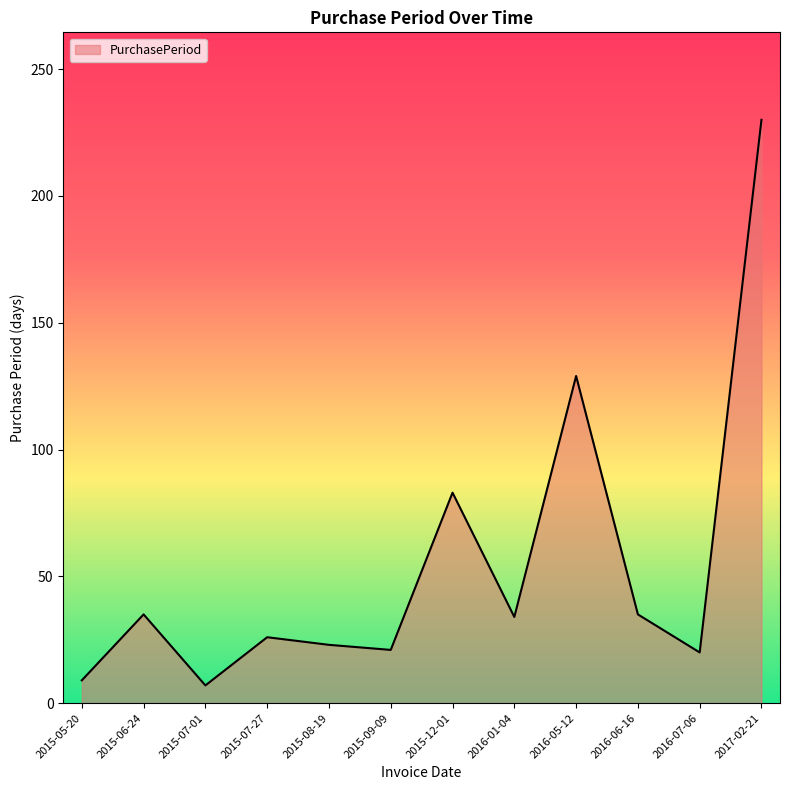

What is the minimum value shown in the chart?

7